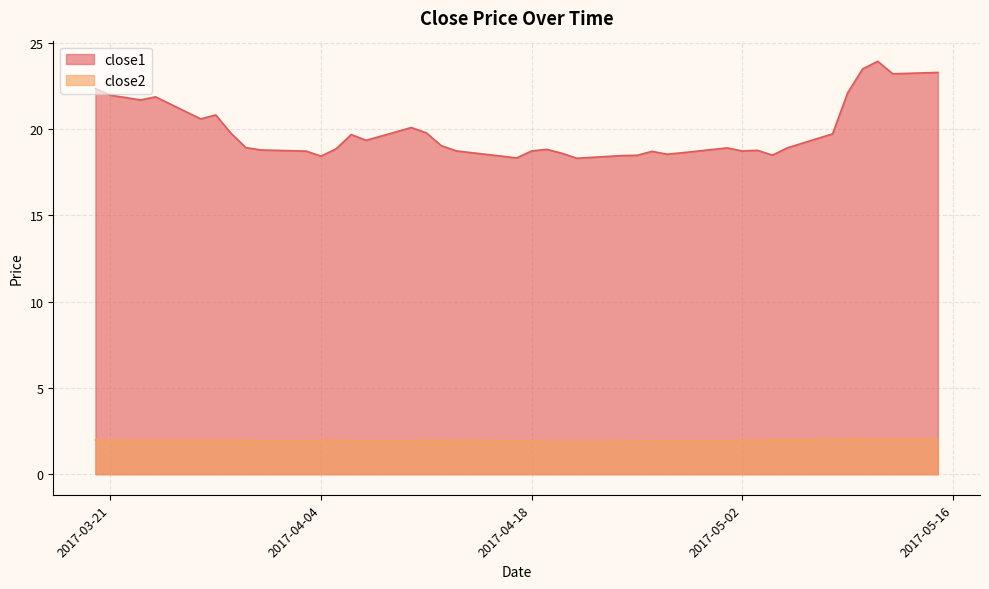

True or false: close2 and close1 cross at least once.

False